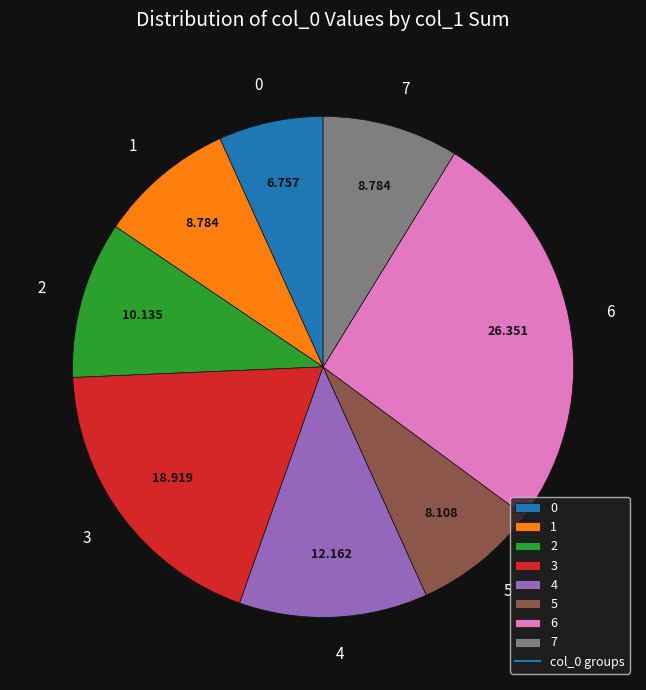

Combined, do 0 and 1 account for over 50%?

No